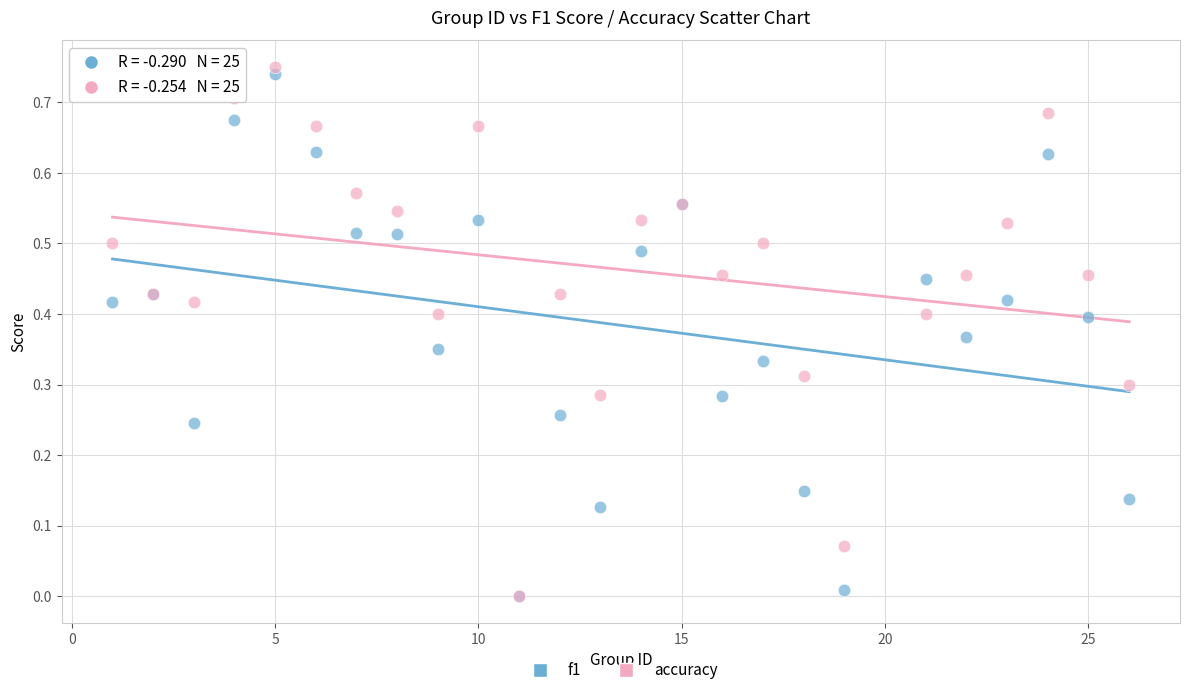

Which series contains the highest Y value?

accuracy